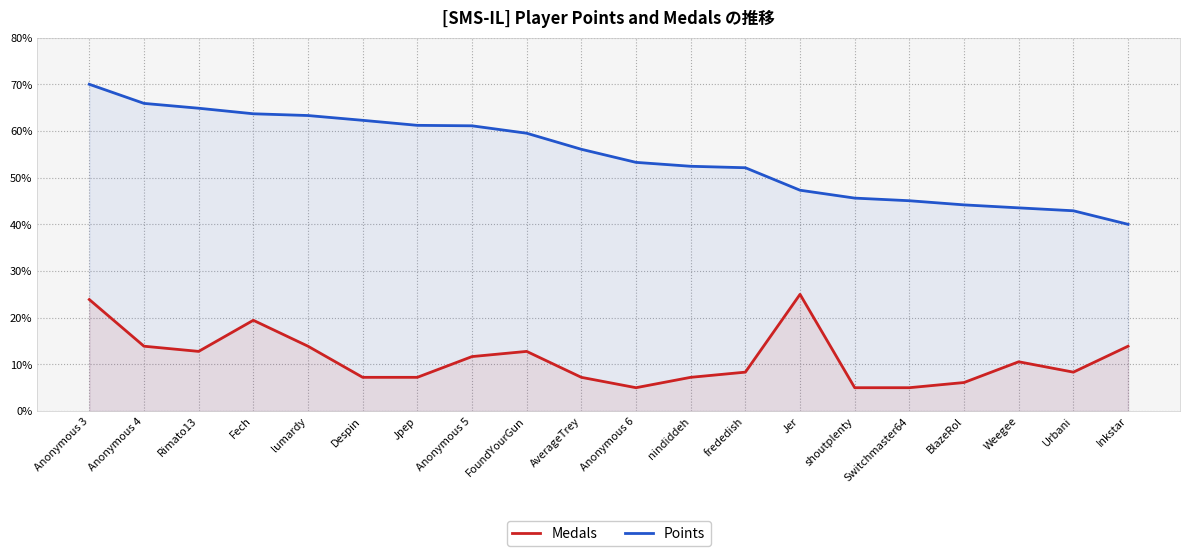

How many categories are shown in the chart?

20